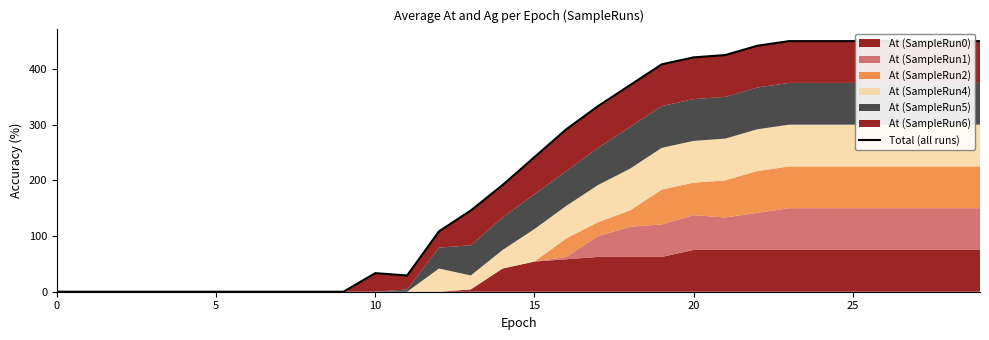

The value at 22 is 441.7. True or false?

True